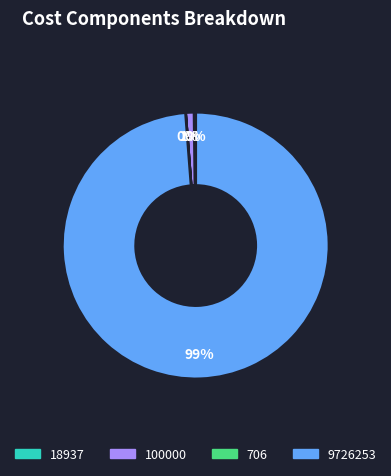

Is it true that 9726253 is 89% of the pie?

False